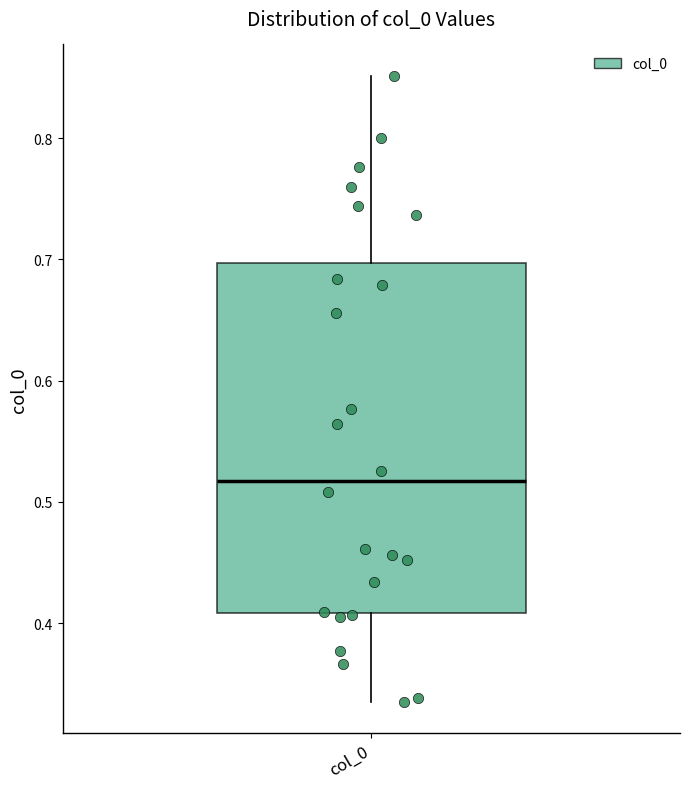

Where does the upper whisker of the box for col_0 end on the y-axis? The values are not printed on the chart, so give them approximately, as read against the axis.

0.85